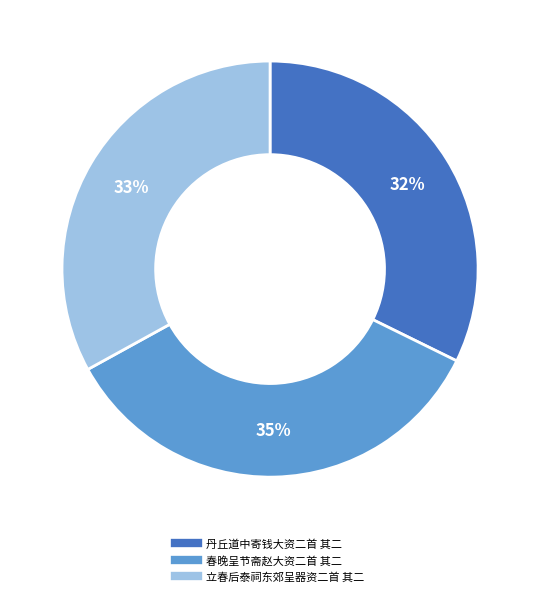

Which slice is the largest?

春晚呈节斋赵大资二首 其二